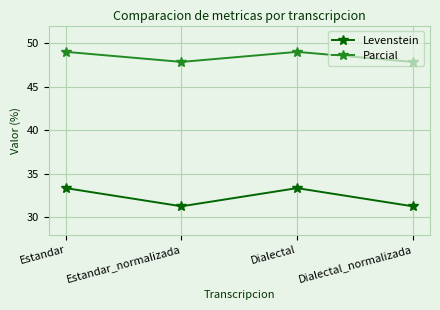

How many values in the Levenstein series exceed 33?

2